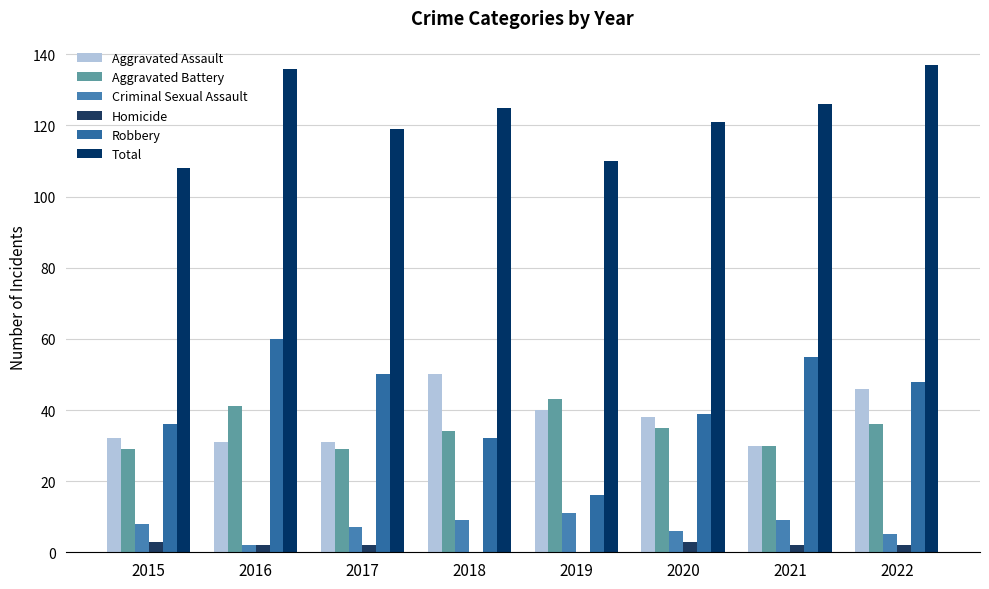

Does the chart contain stacked bars?

No